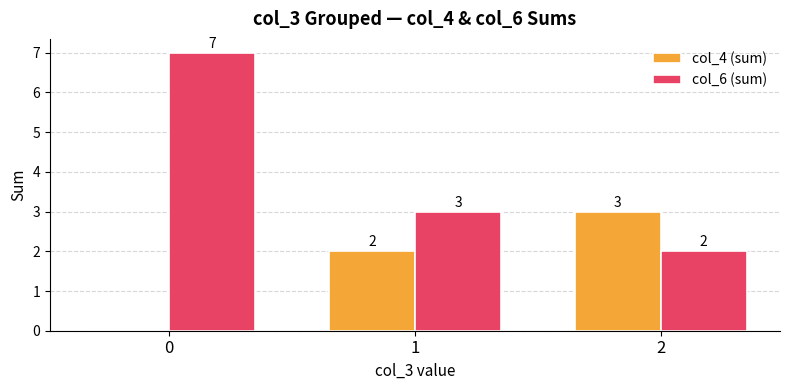

Which series changed the most between 0 and 1?

col_6 (sum)